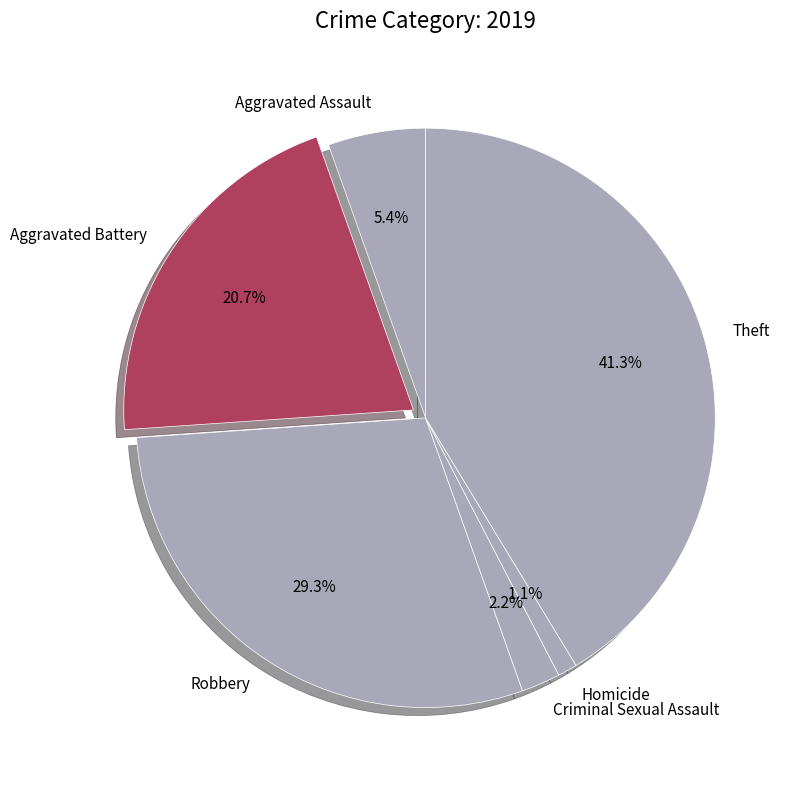

The Aggravated Assault slice represents 17% of the pie. True or false?

False